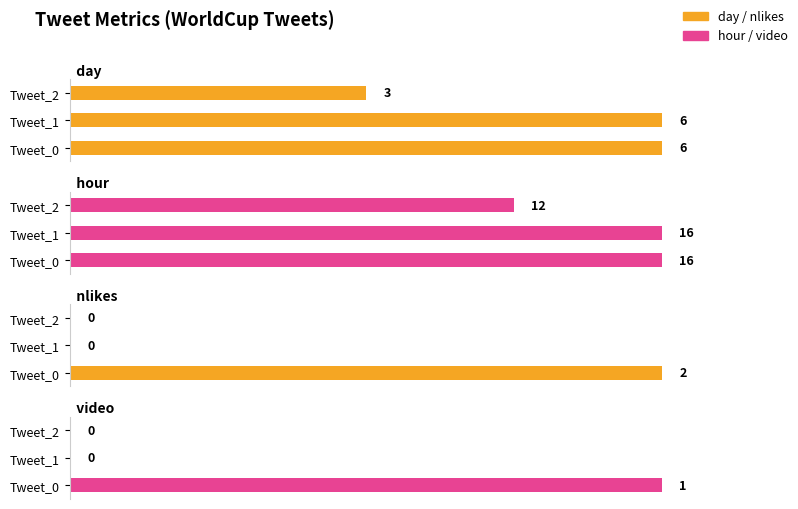

Which series has the largest range (max minus min)?

hour